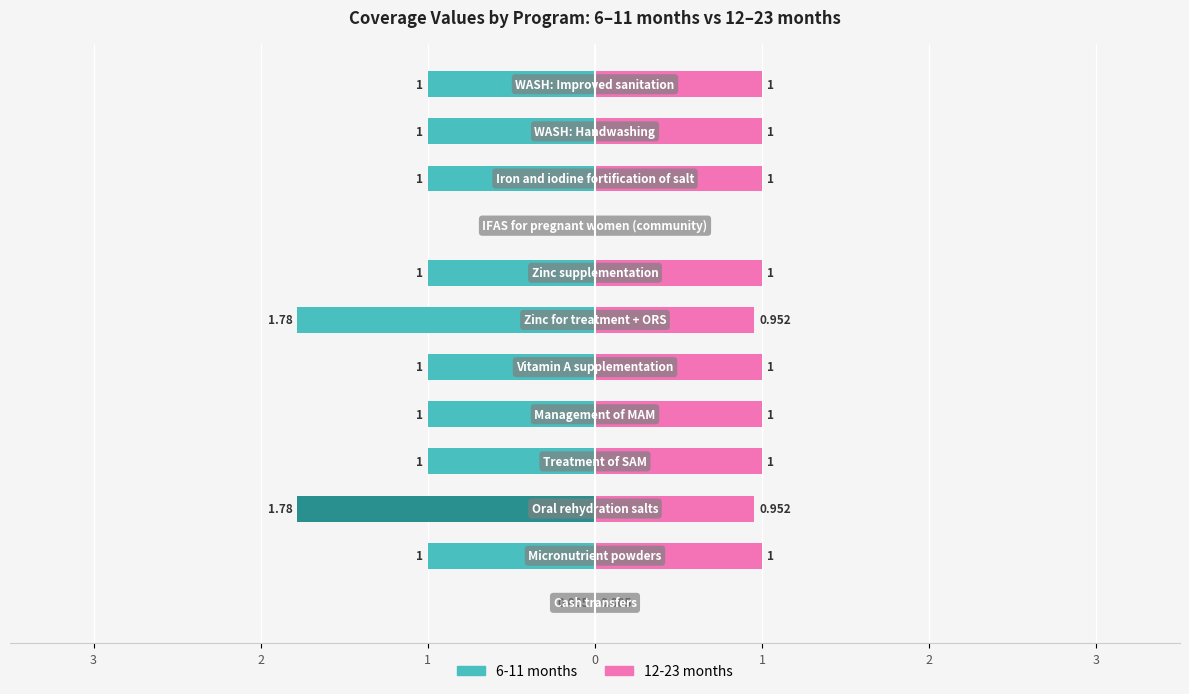

What is the label of the 5th bar from the left?

1